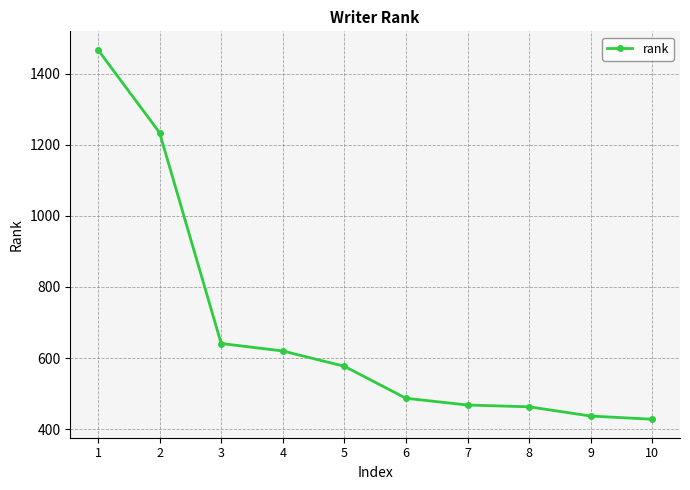

True or false: the data shows 942 at 1.

False